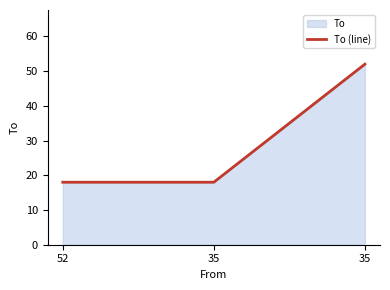

Which category has the lowest value across all series?

52